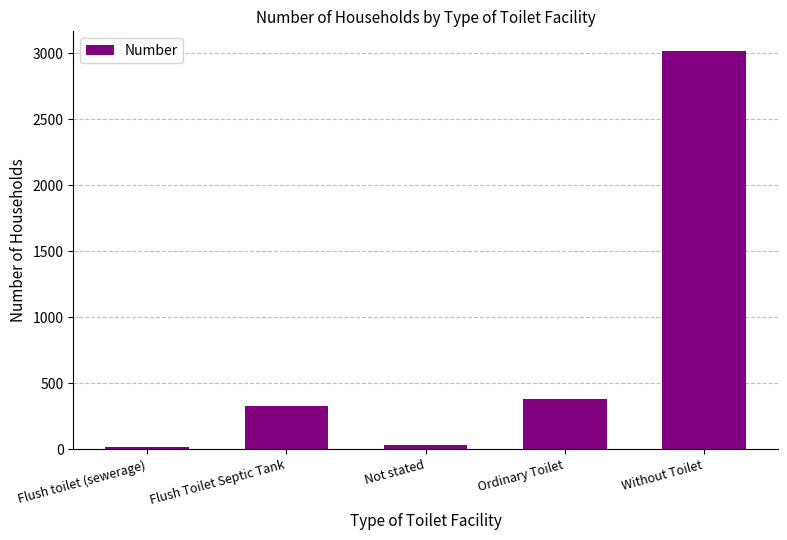

Which category has the highest value across all series?

Without Toilet